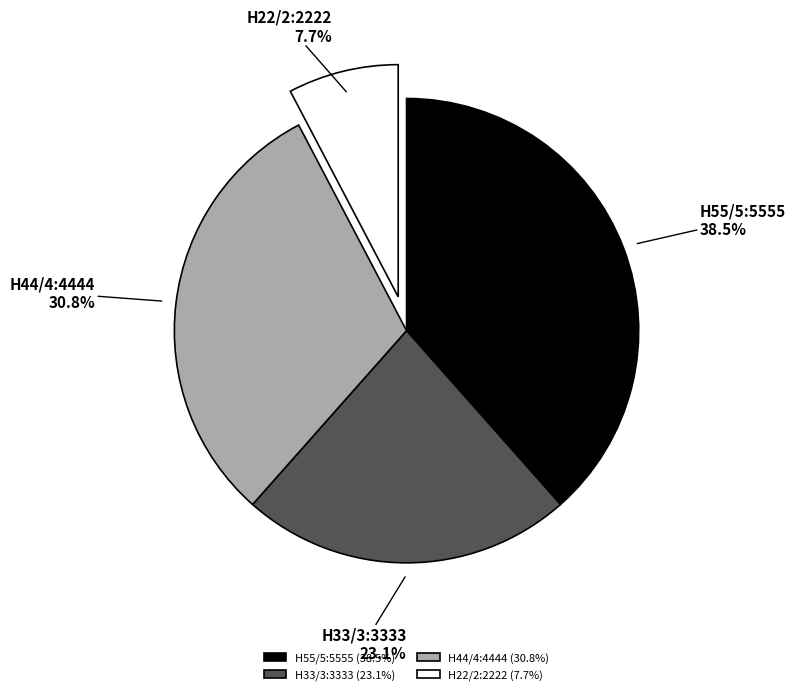

What is the largest slice in the pie chart?

H55/5:5555